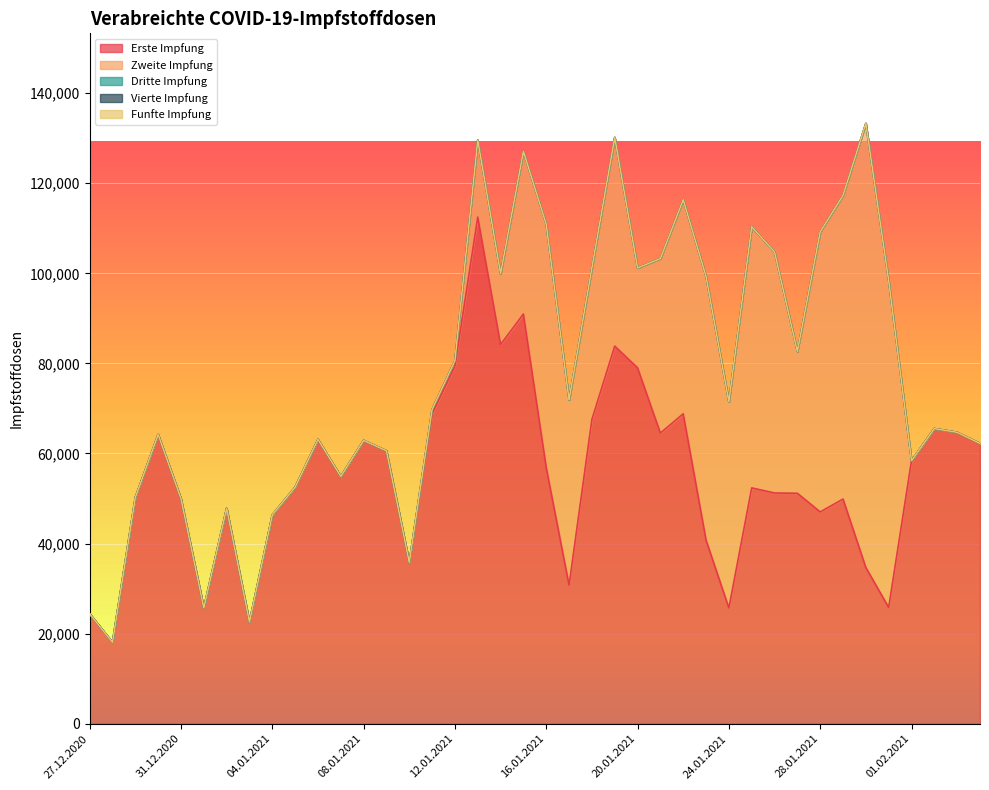

Reading right to left, list all the values displayed in this chart.

Erste Impfung: 04.02.2021=62224	03.02.2021=64698	02.02.2021=65534	01.02.2021=58404	31.01.2021=25823	30.01.2021=34691	29.01.2021=49889	28.01.2021=47030	27.01.2021=51173	26.01.2021=51235	25.01.2021=52366	24.01.2021=25709	23.01.2021=40785	22.01.2021=68811	21.01.2021=64541	20.01.2021=79030	19.01.2021=83837	18.01.2021=67562	17.01.2021=30771	16.01.2021=56881	15.01.2021=90965	14.01.2021=84179	13.01.2021=112478	12.01.2021=79365	11.01.2021=68803	10.01.2021=35858	09.01.2021=60604	08.01.2021=62906	07.01.2021=54921	06.01.2021=63128	05.01.2021=52522	04.01.2021=46362	03.01.2021=22614	02.01.2021=47835	01.01.2021=25723	31.12.2020=49985	30.12.2020=64213	29.12.2020=50229	28.12.2020=18073	27.12.2020=24427
Zweite Impfung: 04.02.2021=0	03.02.2021=0	02.02.2021=0	01.02.2021=0	31.01.2021=72563	30.01.2021=98588	29.01.2021=67424	28.01.2021=62166	27.01.2021=31469	26.01.2021=53506	25.01.2021=57967	24.01.2021=45780	23.01.2021=58529	22.01.2021=47518	21.01.2021=38738	20.01.2021=22160	19.01.2021=46334	18.01.2021=33648	17.01.2021=41129	16.01.2021=53985	15.01.2021=36099	14.01.2021=15765	13.01.2021=17083	12.01.2021=1244	11.01.2021=977	10.01.2021=0	09.01.2021=0	08.01.2021=0	07.01.2021=0	06.01.2021=0	05.01.2021=0	04.01.2021=0	03.01.2021=0	02.01.2021=0	01.01.2021=0	31.12.2020=0	30.12.2020=0	29.12.2020=0	28.12.2020=0	27.12.2020=0
Dritte Impfung: 04.02.2021=0	03.02.2021=0	02.02.2021=0	01.02.2021=0	31.01.2021=0	30.01.2021=0	29.01.2021=0	28.01.2021=0	27.01.2021=0	26.01.2021=0	25.01.2021=0	24.01.2021=0	23.01.2021=0	22.01.2021=0	21.01.2021=0	20.01.2021=0	19.01.2021=0	18.01.2021=0	17.01.2021=0	16.01.2021=0	15.01.2021=0	14.01.2021=0	13.01.2021=0	12.01.2021=0	11.01.2021=0	10.01.2021=0	09.01.2021=0	08.01.2021=0	07.01.2021=0	06.01.2021=0	05.01.2021=0	04.01.2021=0	03.01.2021=0	02.01.2021=0	01.01.2021=0	31.12.2020=0	30.12.2020=0	29.12.2020=0	28.12.2020=0	27.12.2020=0
Vierte Impfung: 04.02.2021=0	03.02.2021=0	02.02.2021=0	01.02.2021=0	31.01.2021=0	30.01.2021=0	29.01.2021=0	28.01.2021=0	27.01.2021=0	26.01.2021=0	25.01.2021=0	24.01.2021=0	23.01.2021=0	22.01.2021=0	21.01.2021=0	20.01.2021=0	19.01.2021=0	18.01.2021=0	17.01.2021=0	16.01.2021=0	15.01.2021=0	14.01.2021=0	13.01.2021=0	12.01.2021=0	11.01.2021=0	10.01.2021=0	09.01.2021=0	08.01.2021=0	07.01.2021=0	06.01.2021=0	05.01.2021=0	04.01.2021=0	03.01.2021=0	02.01.2021=0	01.01.2021=0	31.12.2020=0	30.12.2020=0	29.12.2020=0	28.12.2020=0	27.12.2020=0
Funfte Impfung: 04.02.2021=0	03.02.2021=0	02.02.2021=0	01.02.2021=0	31.01.2021=0	30.01.2021=0	29.01.2021=0	28.01.2021=0	27.01.2021=0	26.01.2021=0	25.01.2021=0	24.01.2021=0	23.01.2021=0	22.01.2021=0	21.01.2021=0	20.01.2021=0	19.01.2021=0	18.01.2021=0	17.01.2021=0	16.01.2021=0	15.01.2021=0	14.01.2021=0	13.01.2021=0	12.01.2021=0	11.01.2021=0	10.01.2021=0	09.01.2021=0	08.01.2021=0	07.01.2021=0	06.01.2021=0	05.01.2021=0	04.01.2021=0	03.01.2021=0	02.01.2021=0	01.01.2021=0	31.12.2020=0	30.12.2020=0	29.12.2020=0	28.12.2020=0	27.12.2020=0